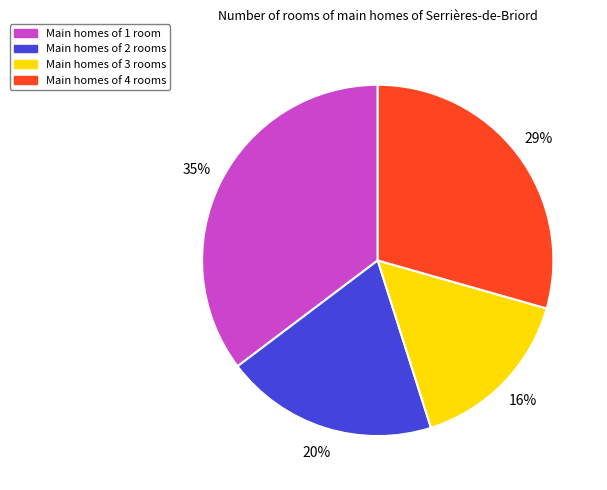

Which slice is the largest?

Main homes of 1 room